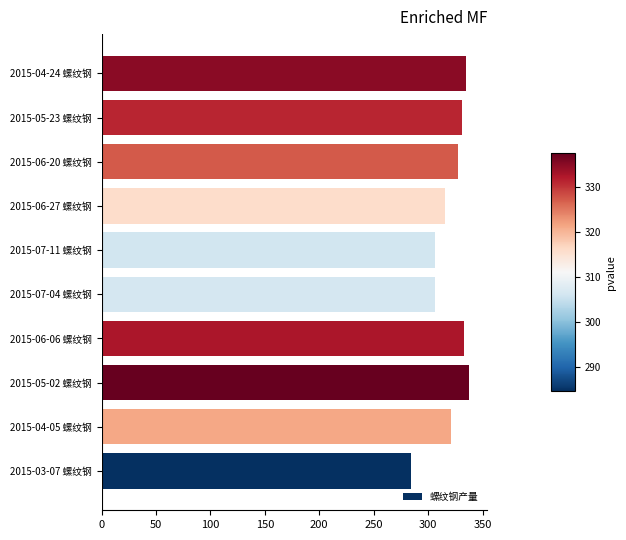

Approximately how many times larger is the value at 2015-05-02 螺纹钢 compared to 2015-04-05 螺纹钢?

1.1